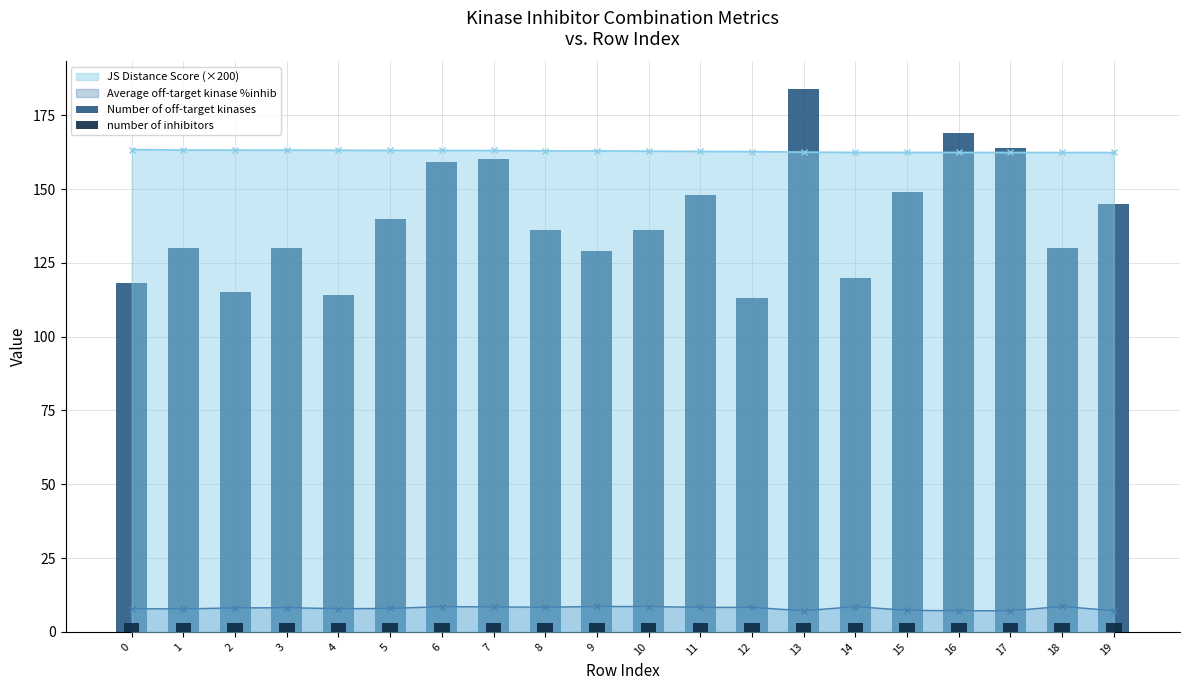

What is the average value of the Number of off-target kinases series?

139